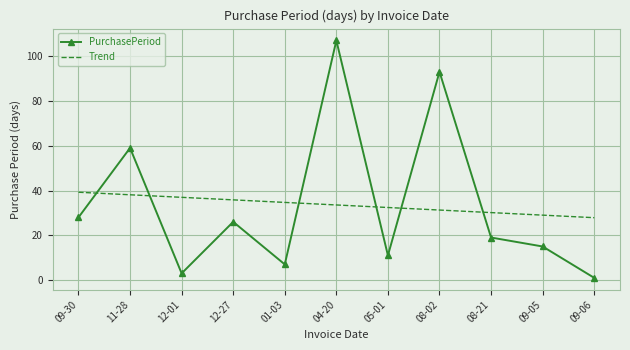

True or false: PurchasePeriod and Trend cross at least once.

True